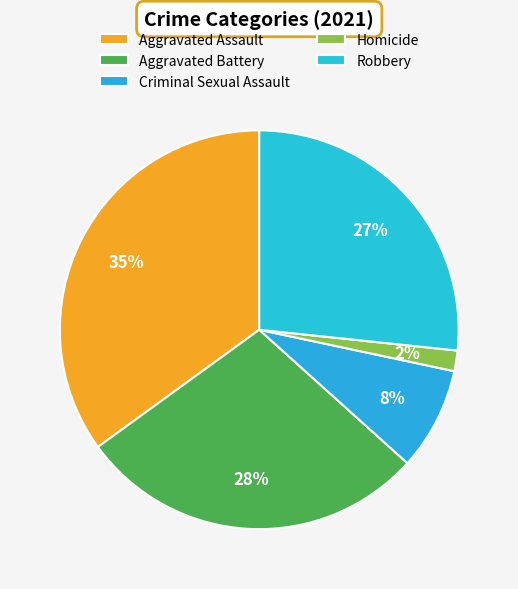

To the nearest percent, what is the difference between the Robbery and Aggravated Assault slice percentages?

8%